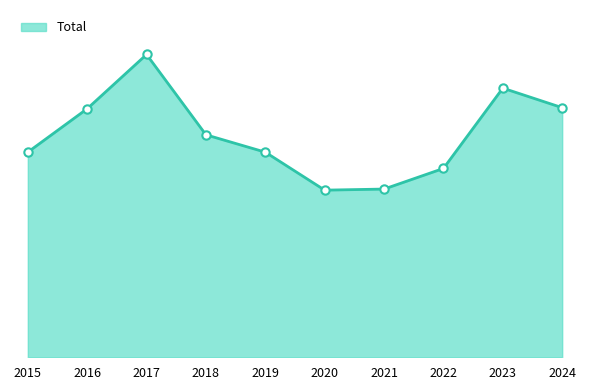

Does the chart have visible grid lines?

No